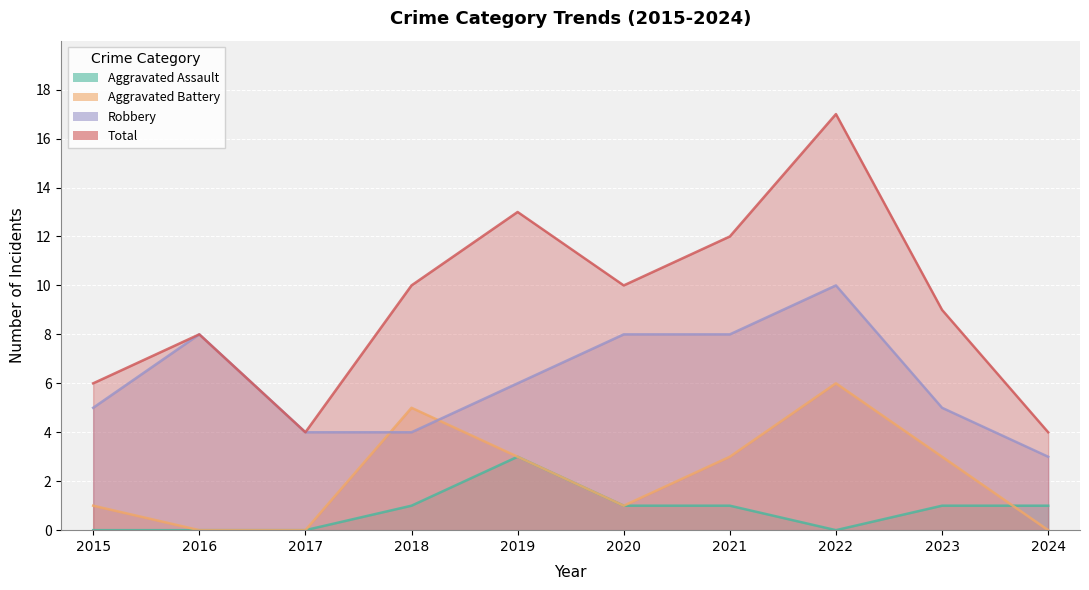

True or false: Total and Robbery cross at least once.

False